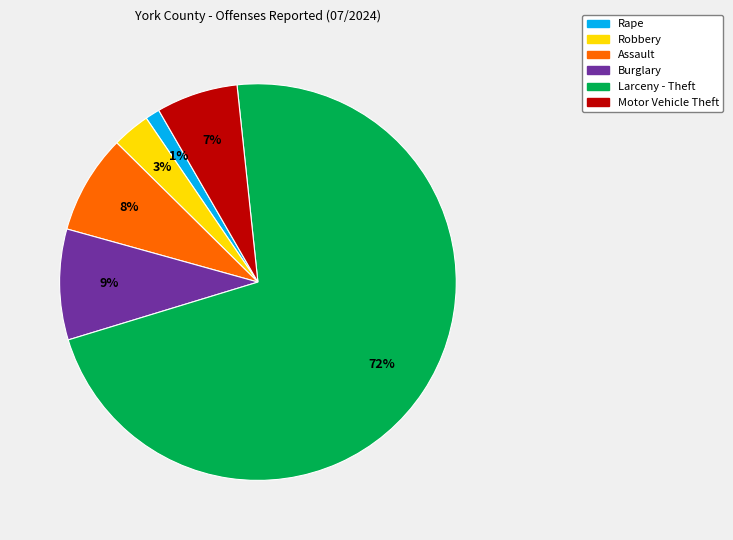

Count the number of slices in the pie.

6